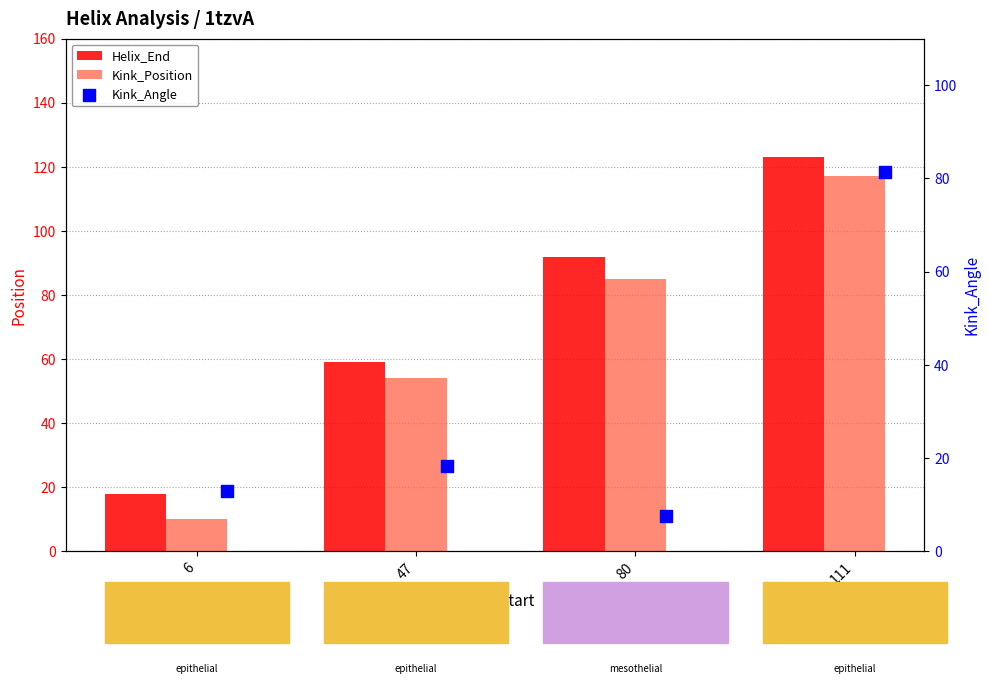

Is the value of Kink_Angle at 80 greater than the value of Kink_Position at 111?

No